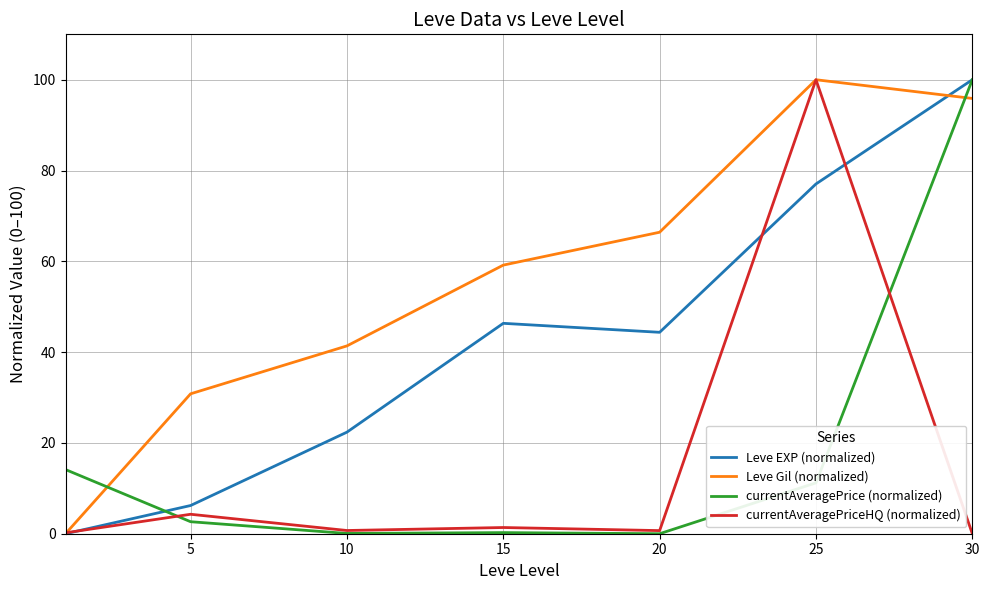

At how many categories does at least one series exceed 82?

2